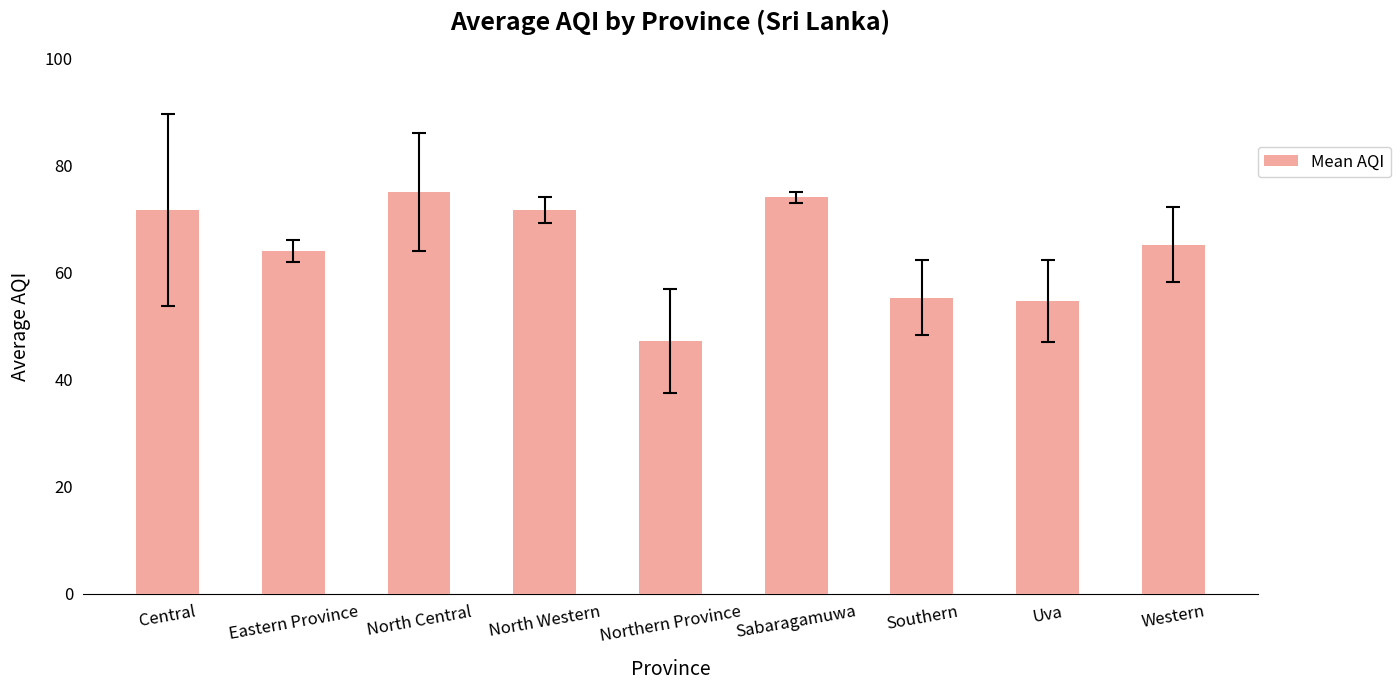

How many data points are above 65?

5